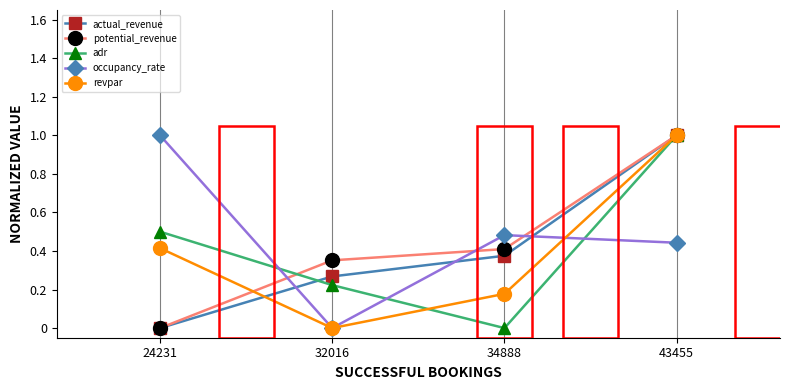

What is the value of the adr point at the 4th from the left?

1.0